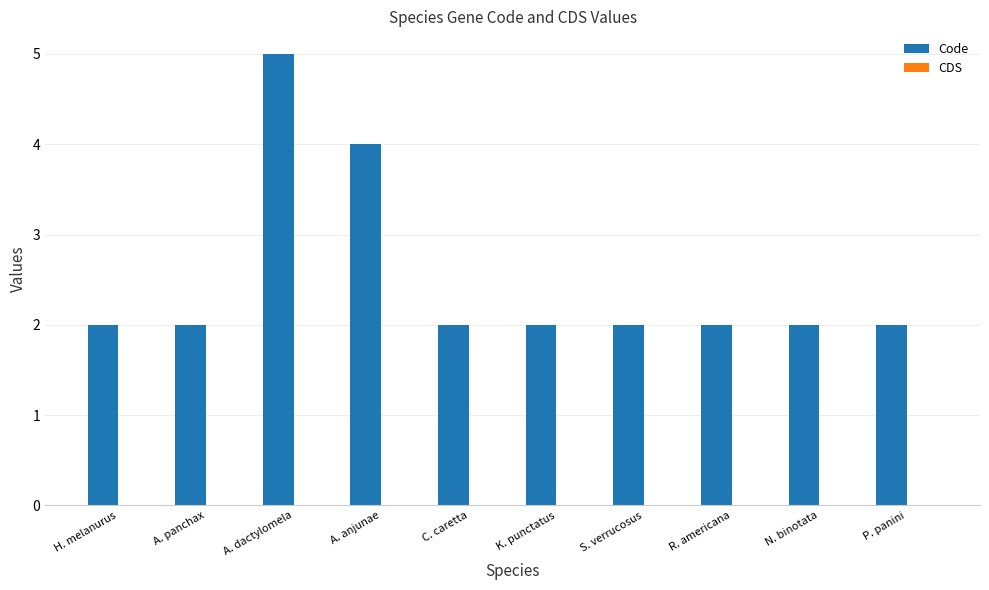

How many categories are shown in the chart?

10